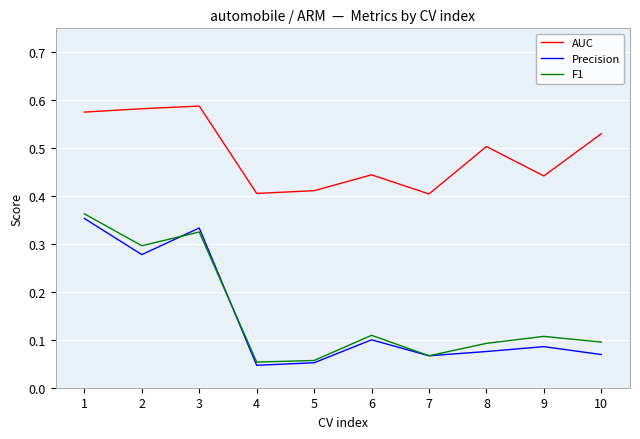

In AUC, how many points are higher than both neighbors (excluding endpoints)?

3